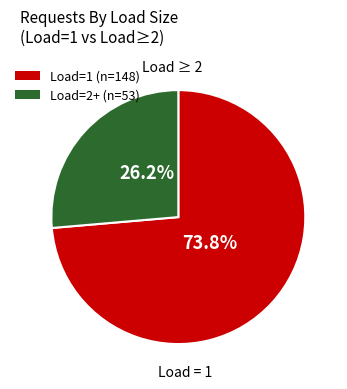

Between Load=2+ and Load=1, which is larger?

Load=1